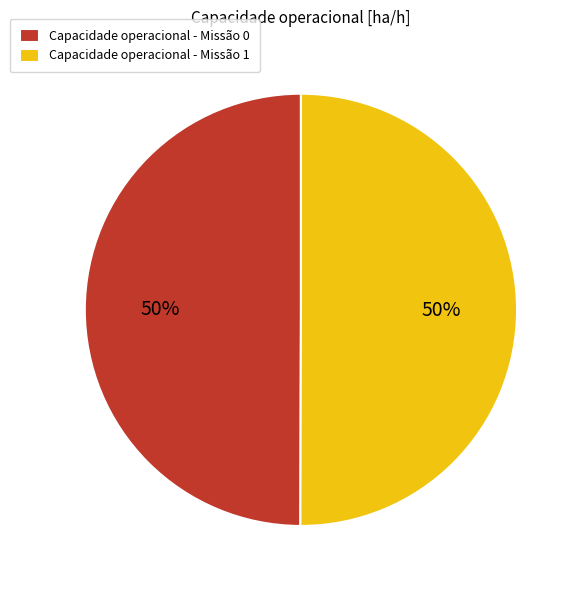

How many segments does this pie chart have?

2